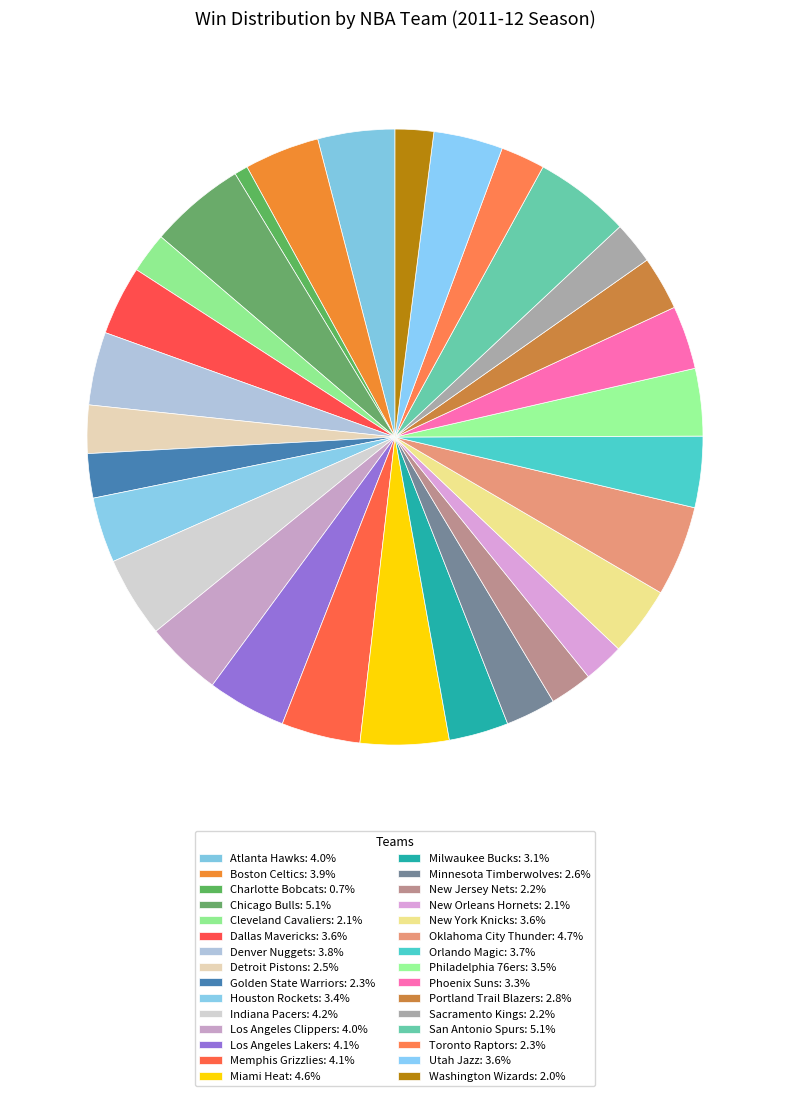

Which slice is the smallest?

Charlotte Bobcats